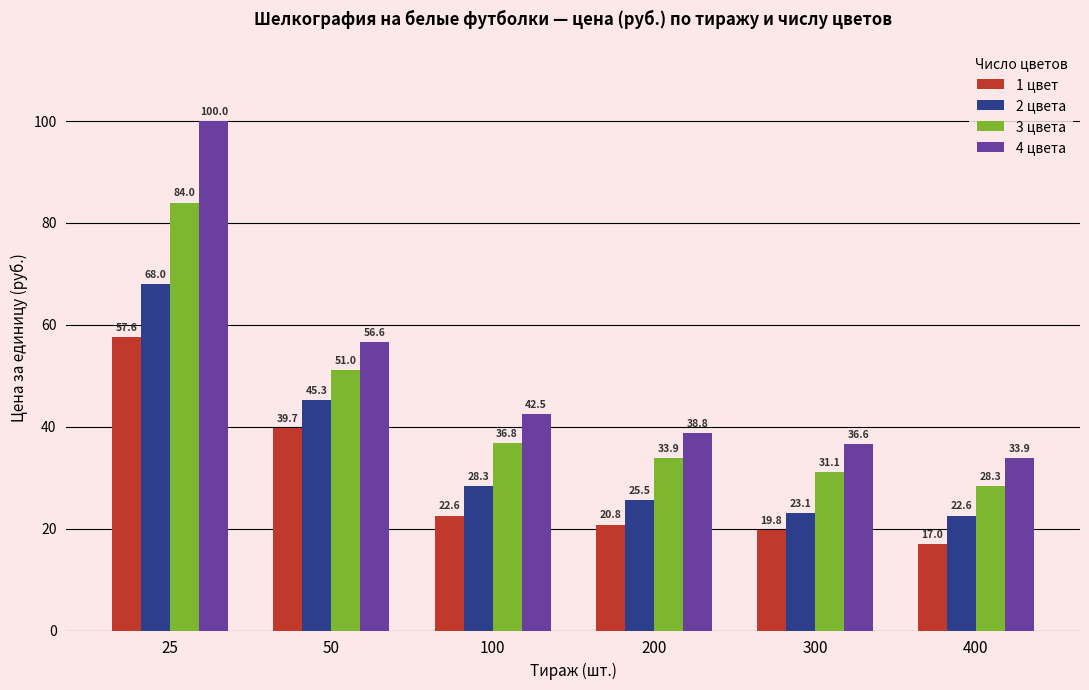

At how many categories does at least one series exceed 21?

6